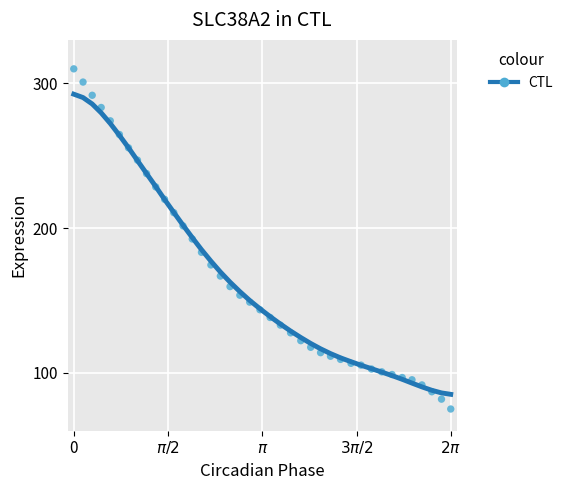

What is the range of Y values (max minus min)?

235.0